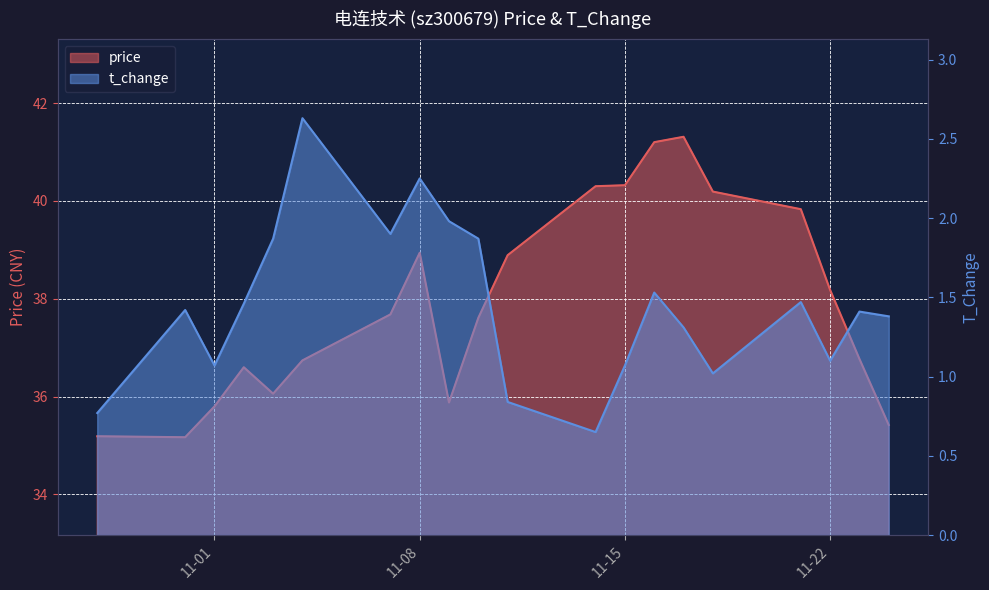

At which label does t_change first exceed 1?

2022-10-31